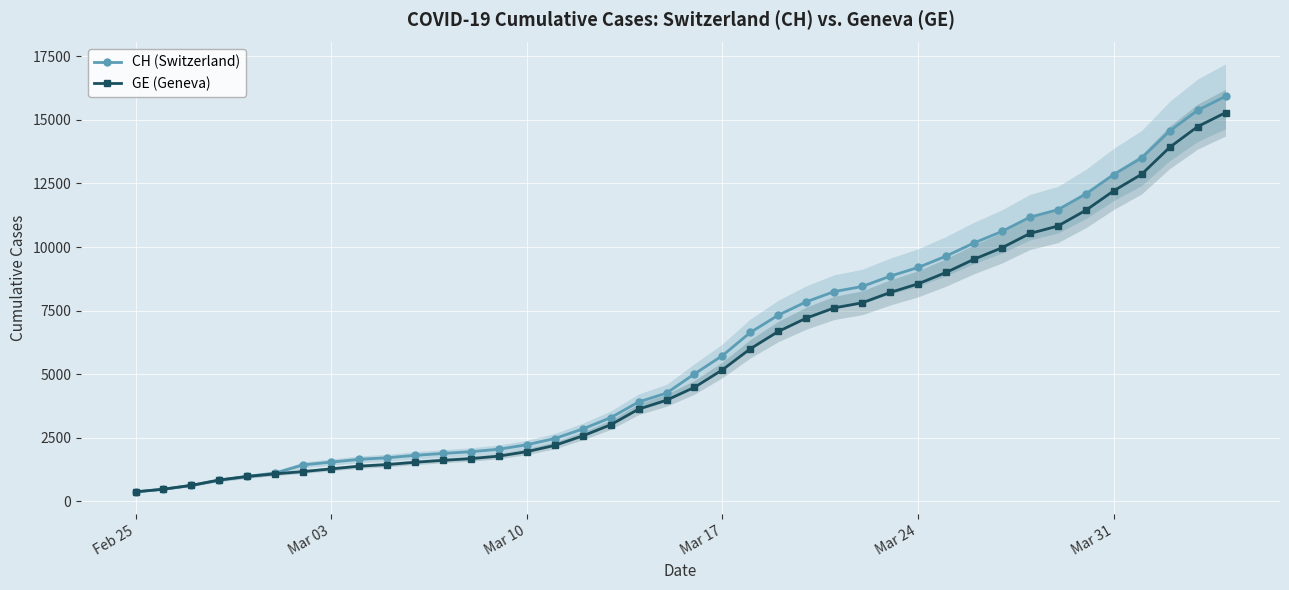

The value of CH (Switzerland) at Mar 24 is 2436. True or false?

False